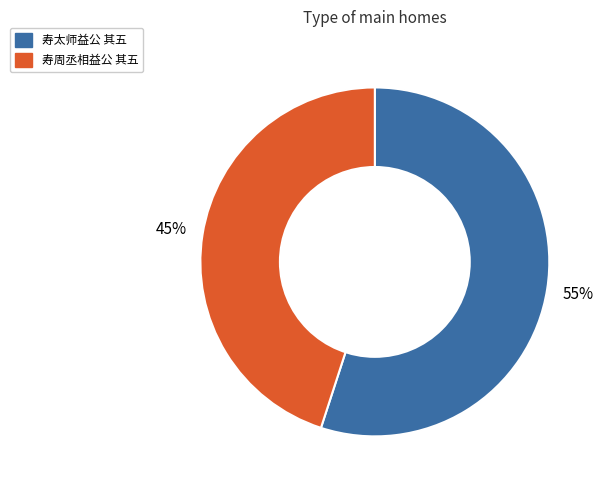

The 寿周丞相益公 其五 slice represents 45% of the pie. True or false?

True